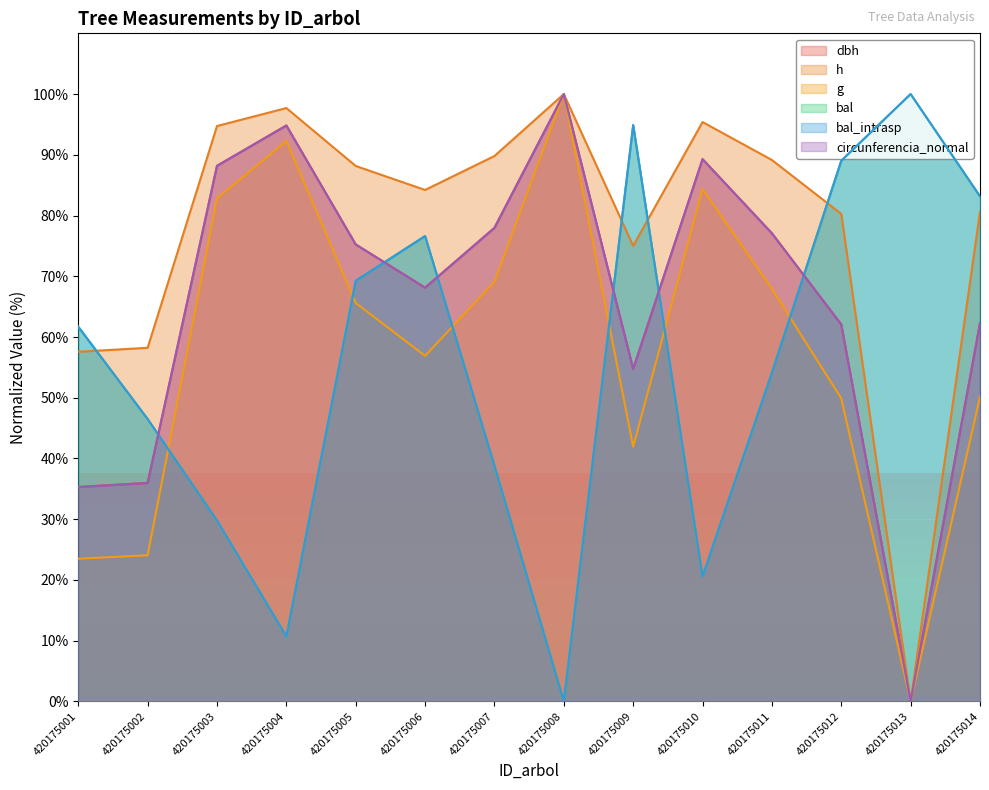

Count the number of categories in the chart.

14